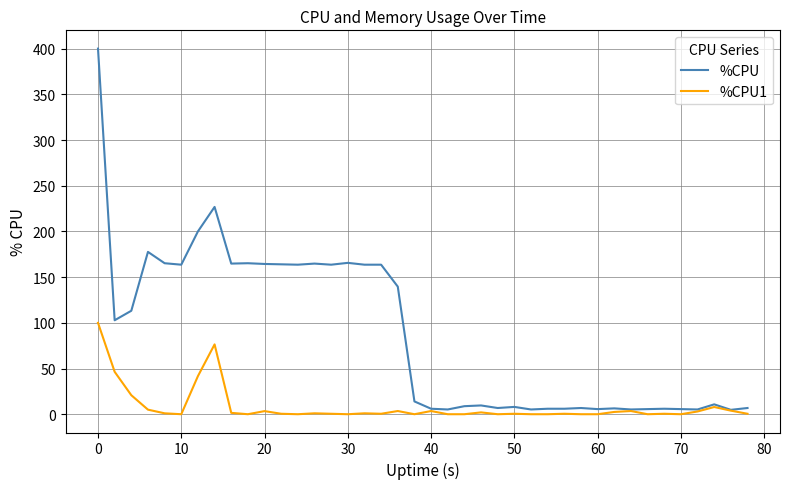

List the series in order of their overall mean, highest first.

%CPU, %CPU1